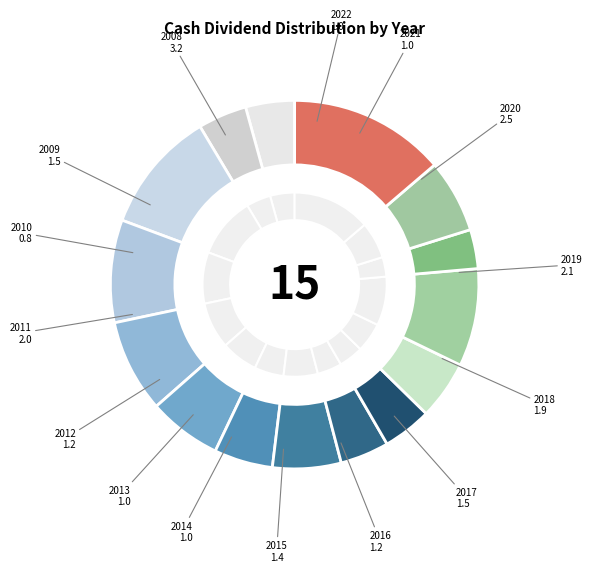

Is it true that 2012 is 1% of the pie?

False